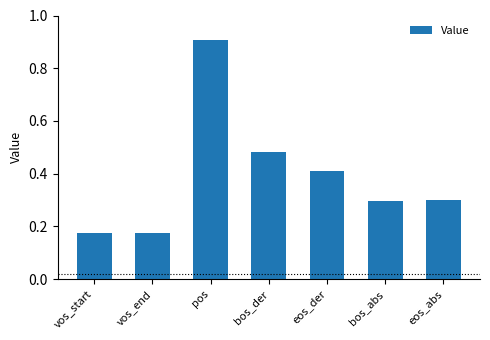

What is the sum of all values?

2.7